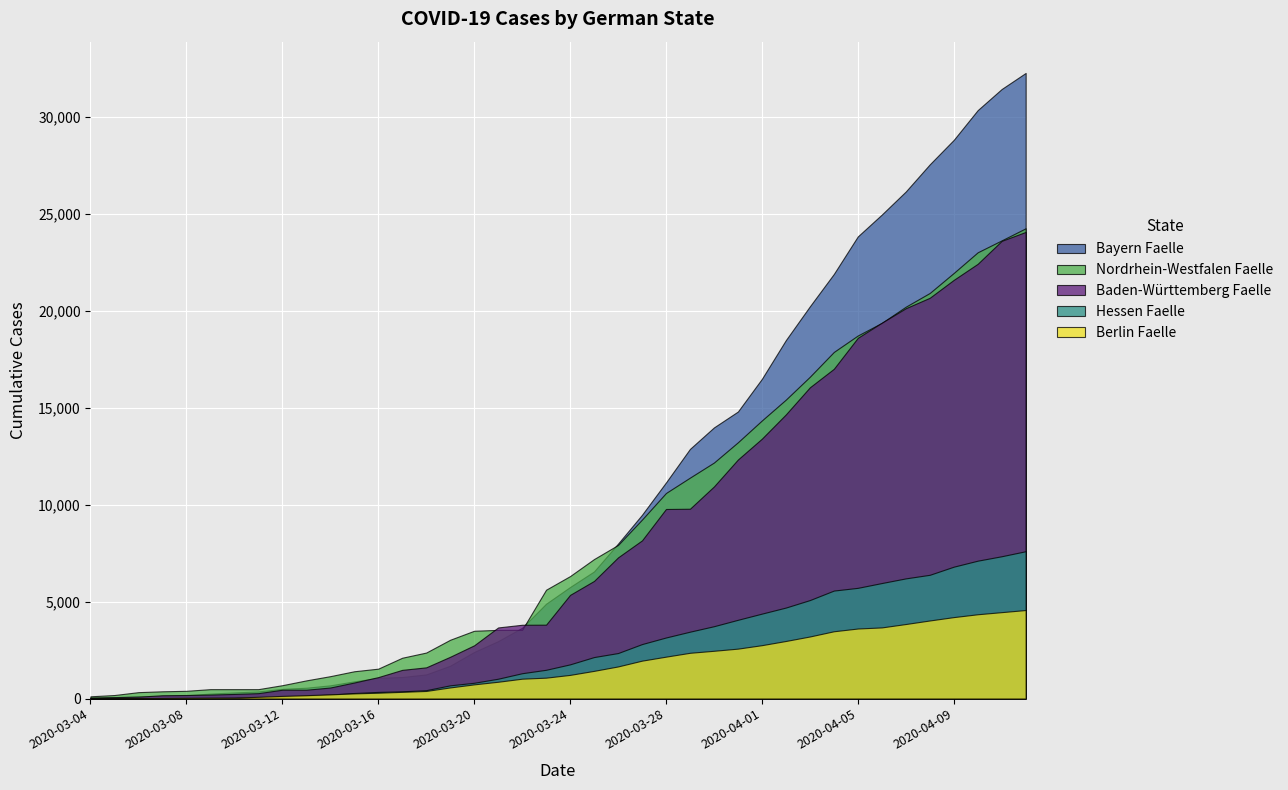

True or false: Nordrhein-Westfalen Faelle has a value of 16606 at 2020-04-03.

True